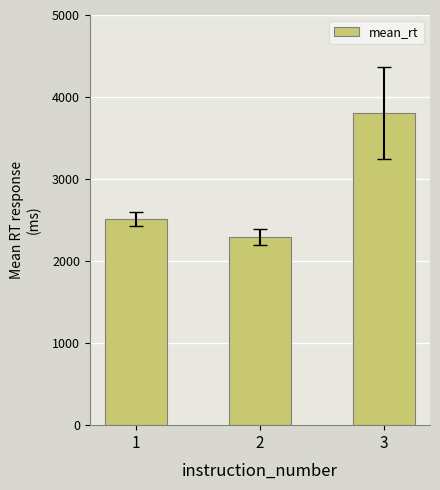

List the labels in order of value, smallest first.

2, 1, 3